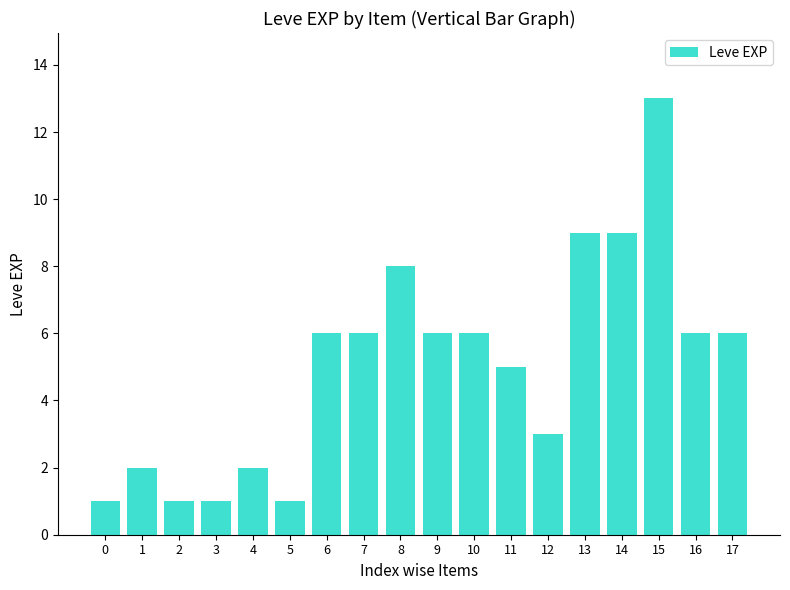

How many distinct data groups are displayed?

1